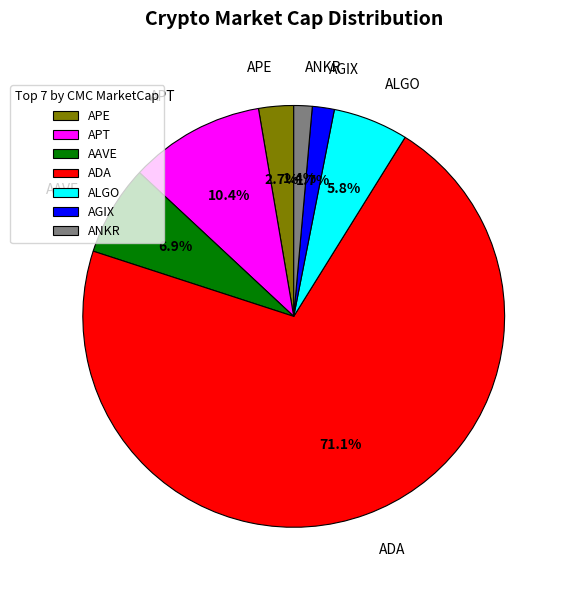

What percentage is the ADA slice, to the nearest percent?

71%